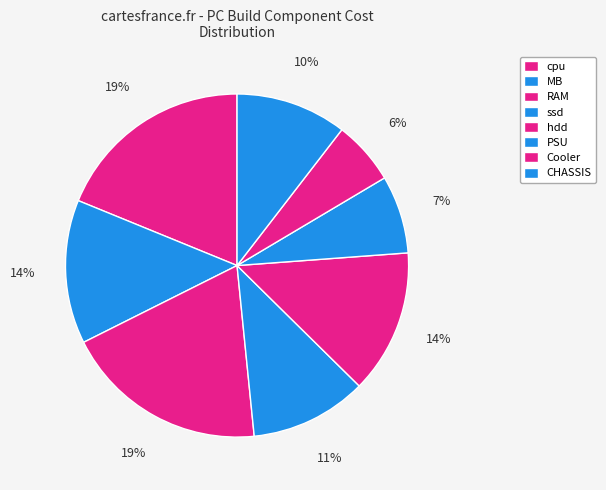

What percentage is the PSU slice, to the nearest percent?

7%